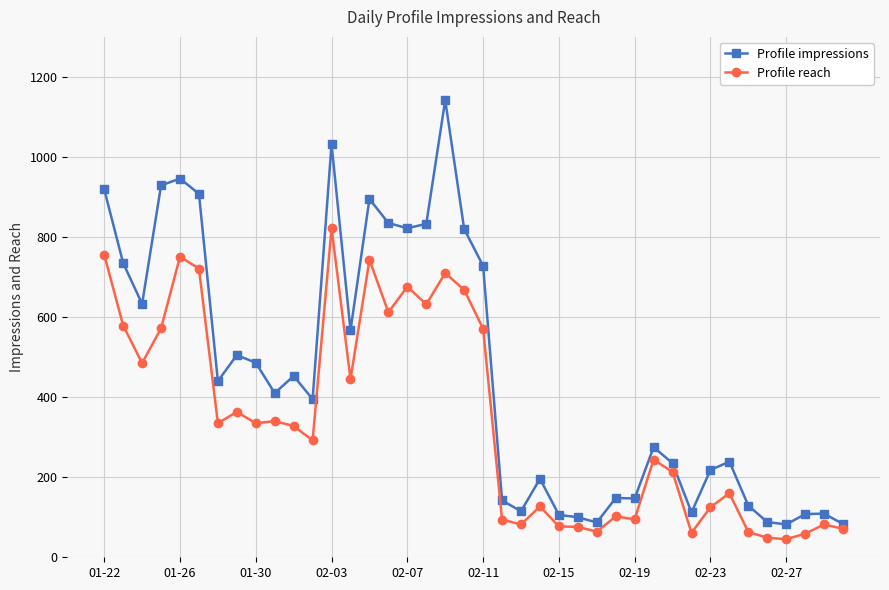

What is the difference between the second highest and second lowest values in the Profile impressions series?

949